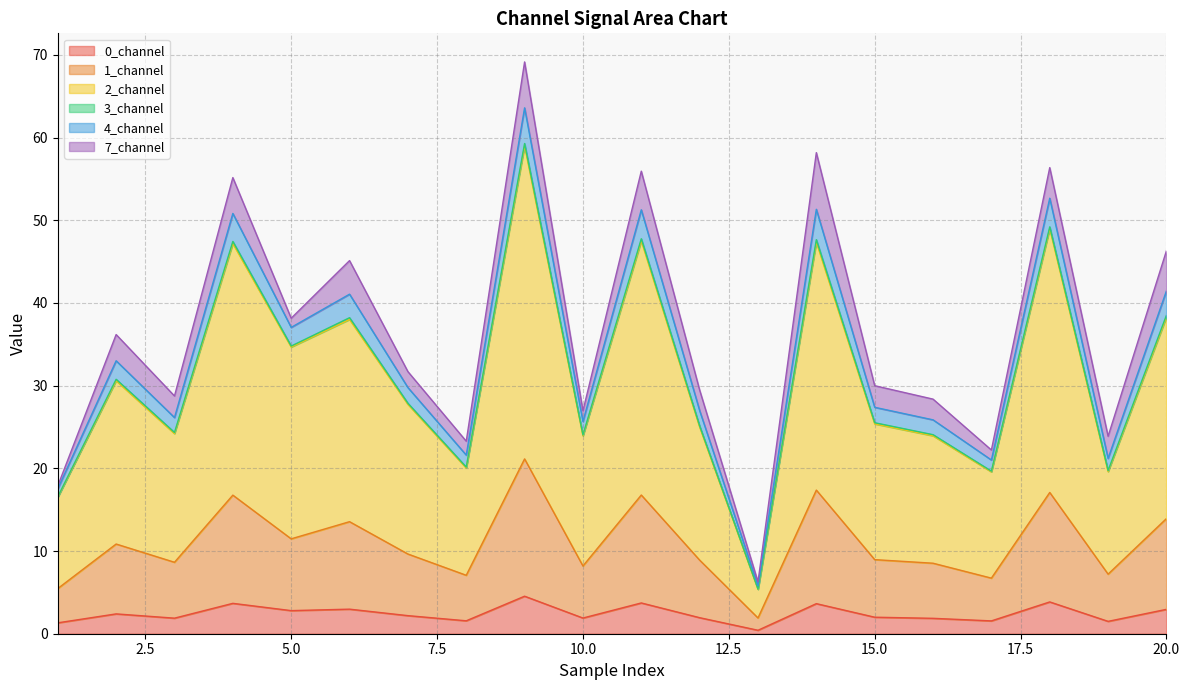

Read the 1_channel value at 6.

13.5